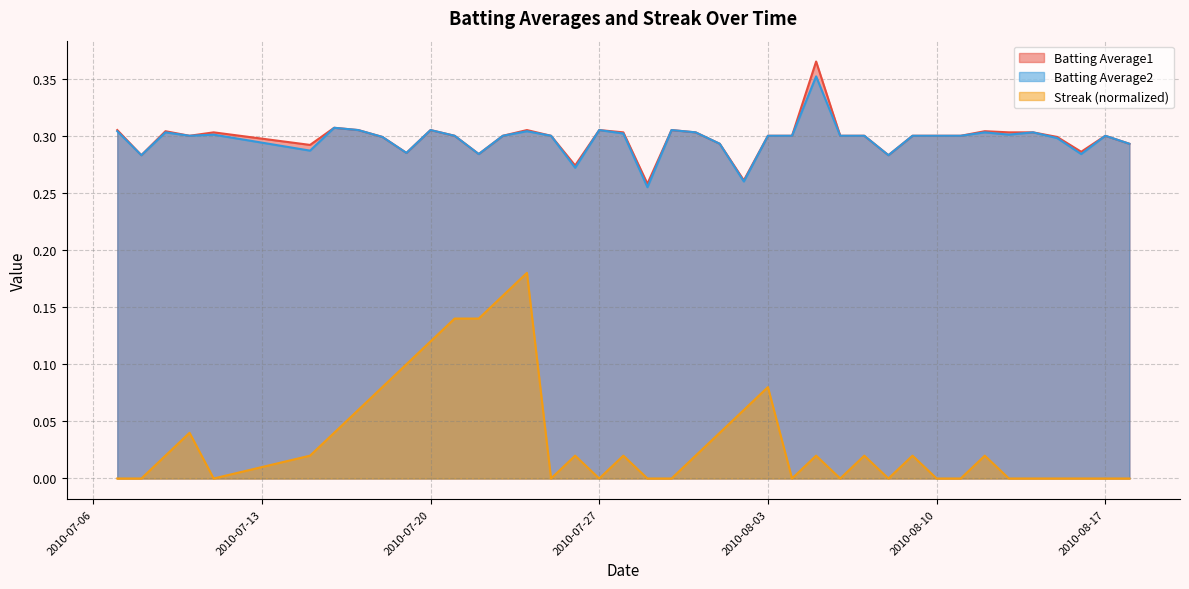

At which category is the sum across all series the highest?

2010-07-24